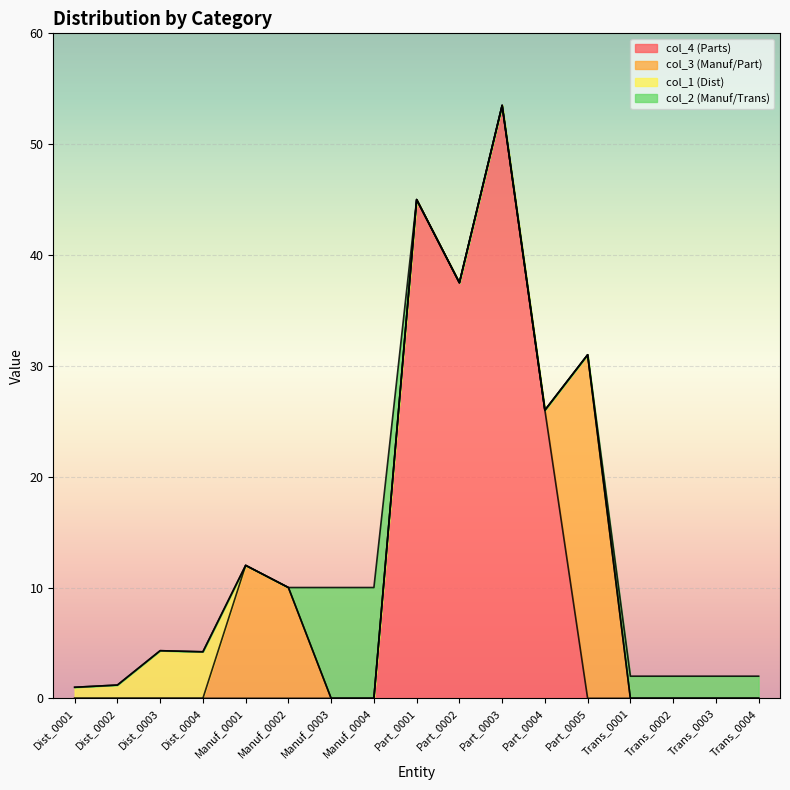

What is the total value across all series at Dist_0003?

4.3